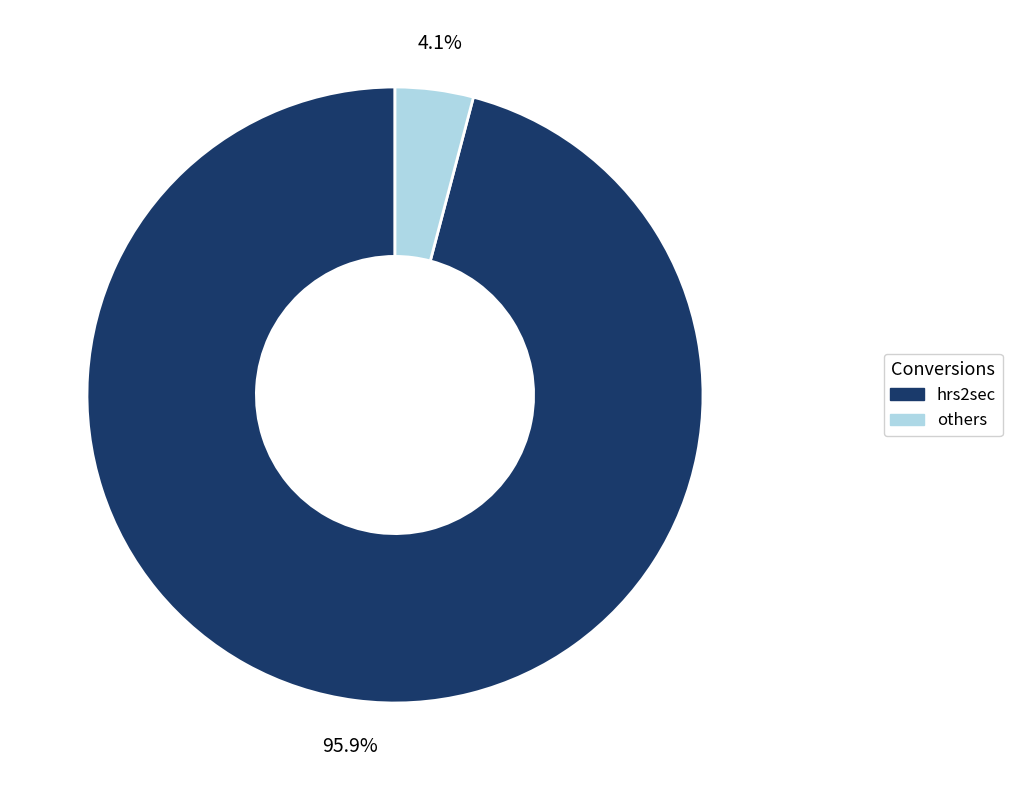

To the nearest percent, what is the average slice percentage?

50%